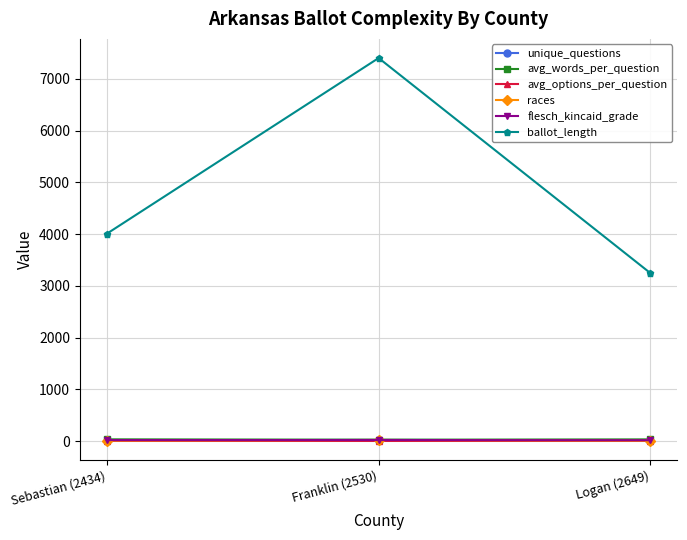

Which series has the widest spread of values?

ballot_length